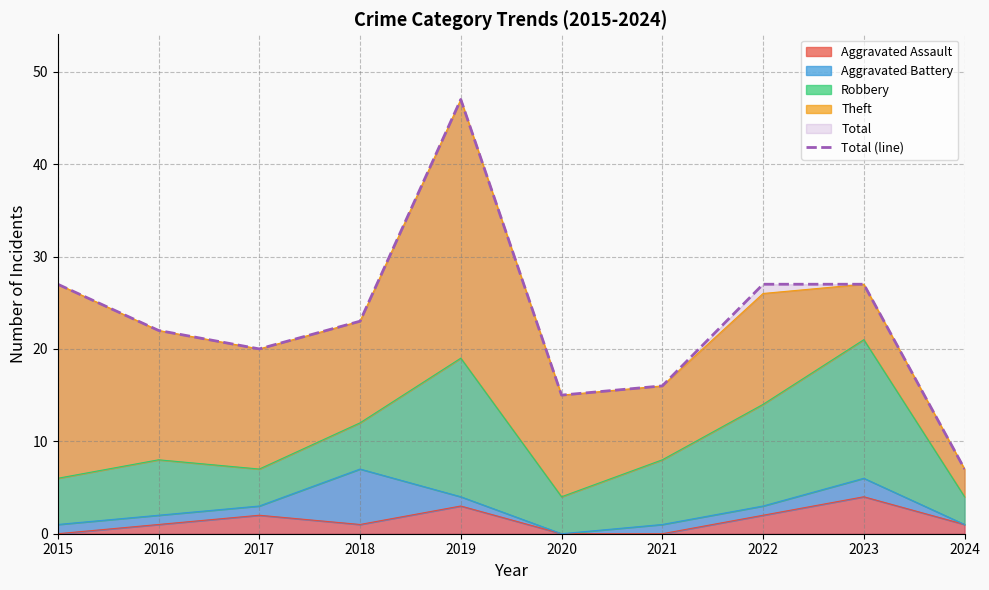

List the labels in order of value, largest first.

2019, 2015, 2022, 2023, 2018, 2016, 2017, 2021, 2020, 2024